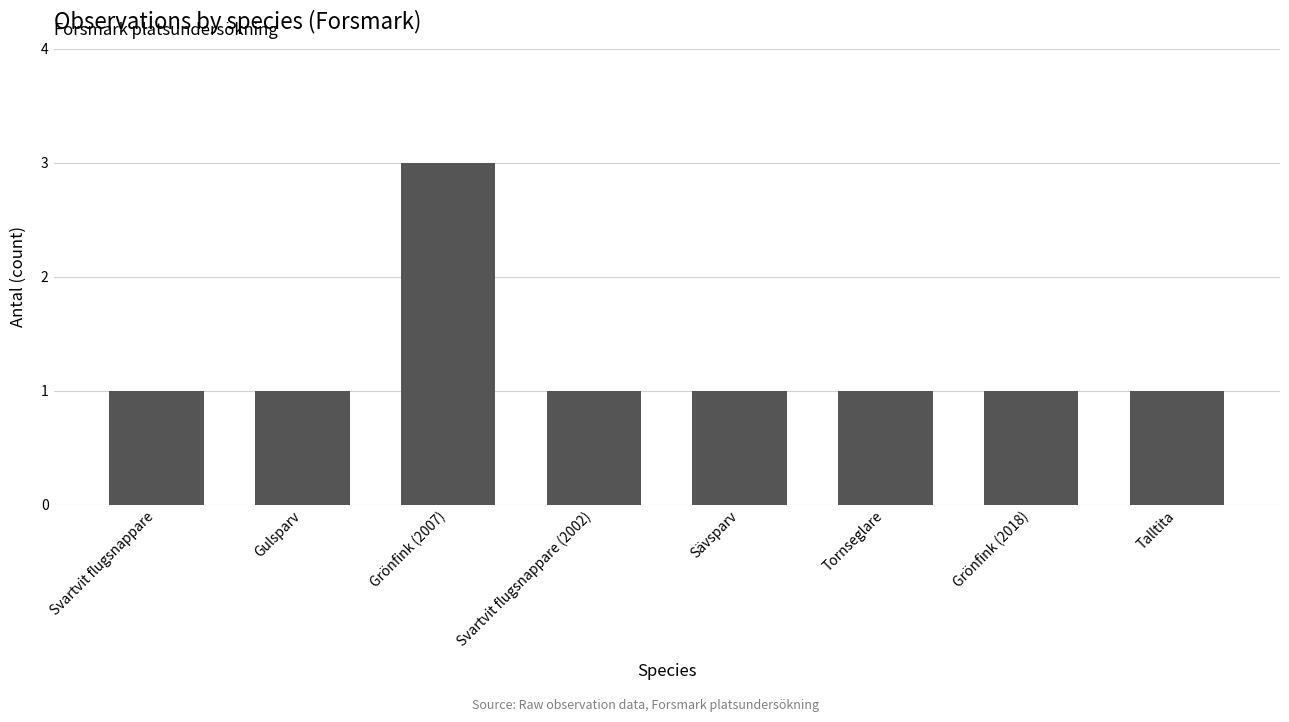

True or false: the data shows 1 at Tornseglare.

True